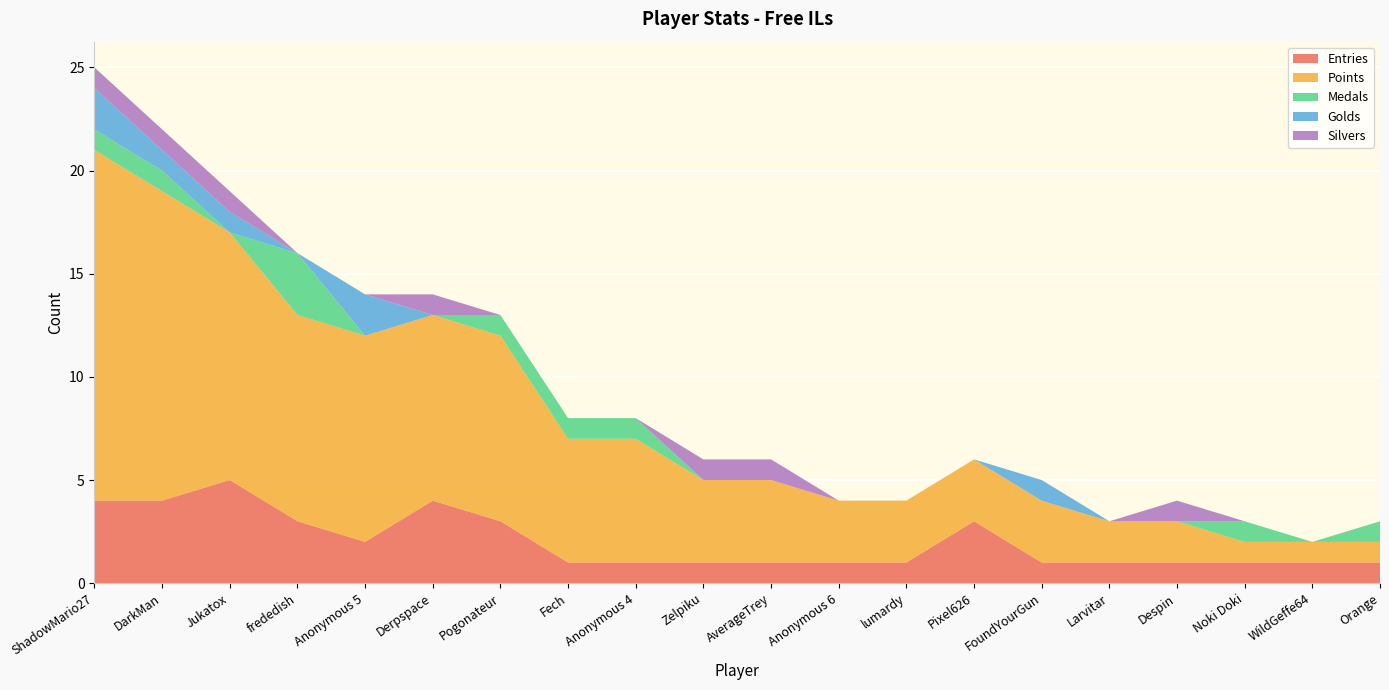

Reading left to right, extract all data points from this chart.

Entries: ShadowMario27=4	DarkMan=4	Jukatox=5	frededish=3	Anonymous 5=2	Derpspace=4	Pogonateur=3	Fech=1	Anonymous 4=1	Zelpiku=1	AverageTrey=1	Anonymous 6=1	lumardy=1	Pixel626=3	FoundYourGun=1	Larvitar=1	Despin=1	Noki Doki=1	WildGeffe64=1	Orange=1
Points: ShadowMario27=17	DarkMan=15	Jukatox=12	frededish=10	Anonymous 5=10	Derpspace=9	Pogonateur=9	Fech=6	Anonymous 4=6	Zelpiku=4	AverageTrey=4	Anonymous 6=3	lumardy=3	Pixel626=3	FoundYourGun=3	Larvitar=2	Despin=2	Noki Doki=1	WildGeffe64=1	Orange=1
Medals: ShadowMario27=1	DarkMan=1	Jukatox=0	frededish=3	Anonymous 5=0	Derpspace=0	Pogonateur=1	Fech=1	Anonymous 4=1	Zelpiku=0	AverageTrey=0	Anonymous 6=0	lumardy=0	Pixel626=0	FoundYourGun=0	Larvitar=0	Despin=0	Noki Doki=1	WildGeffe64=0	Orange=1
Golds: ShadowMario27=2	DarkMan=1	Jukatox=1	frededish=0	Anonymous 5=2	Derpspace=0	Pogonateur=0	Fech=0	Anonymous 4=0	Zelpiku=0	AverageTrey=0	Anonymous 6=0	lumardy=0	Pixel626=0	FoundYourGun=1	Larvitar=0	Despin=0	Noki Doki=0	WildGeffe64=0	Orange=0
Silvers: ShadowMario27=1	DarkMan=1	Jukatox=1	frededish=0	Anonymous 5=0	Derpspace=1	Pogonateur=0	Fech=0	Anonymous 4=0	Zelpiku=1	AverageTrey=1	Anonymous 6=0	lumardy=0	Pixel626=0	FoundYourGun=0	Larvitar=0	Despin=1	Noki Doki=0	WildGeffe64=0	Orange=0